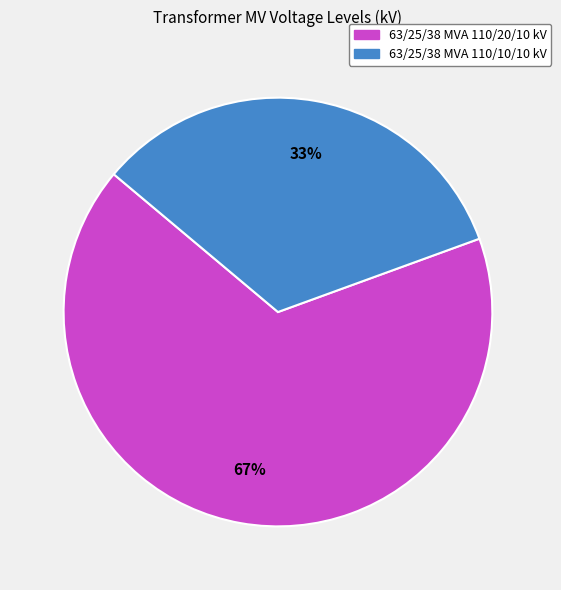

How many slices are in this pie chart?

2